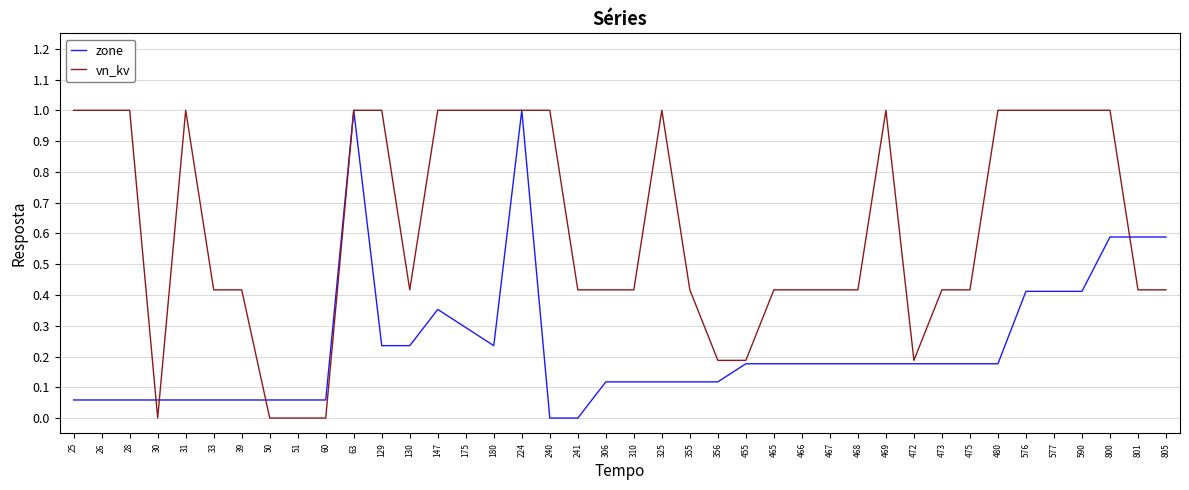

What is the difference between the highest and lowest values at 240?

1.0